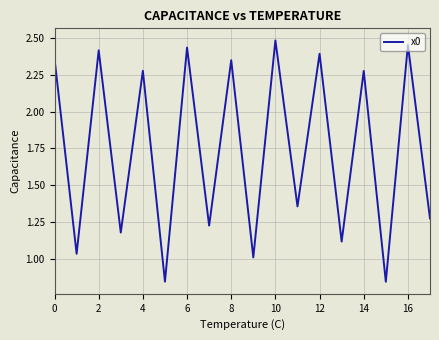

What is the difference between the maximum and minimum values?

1.6